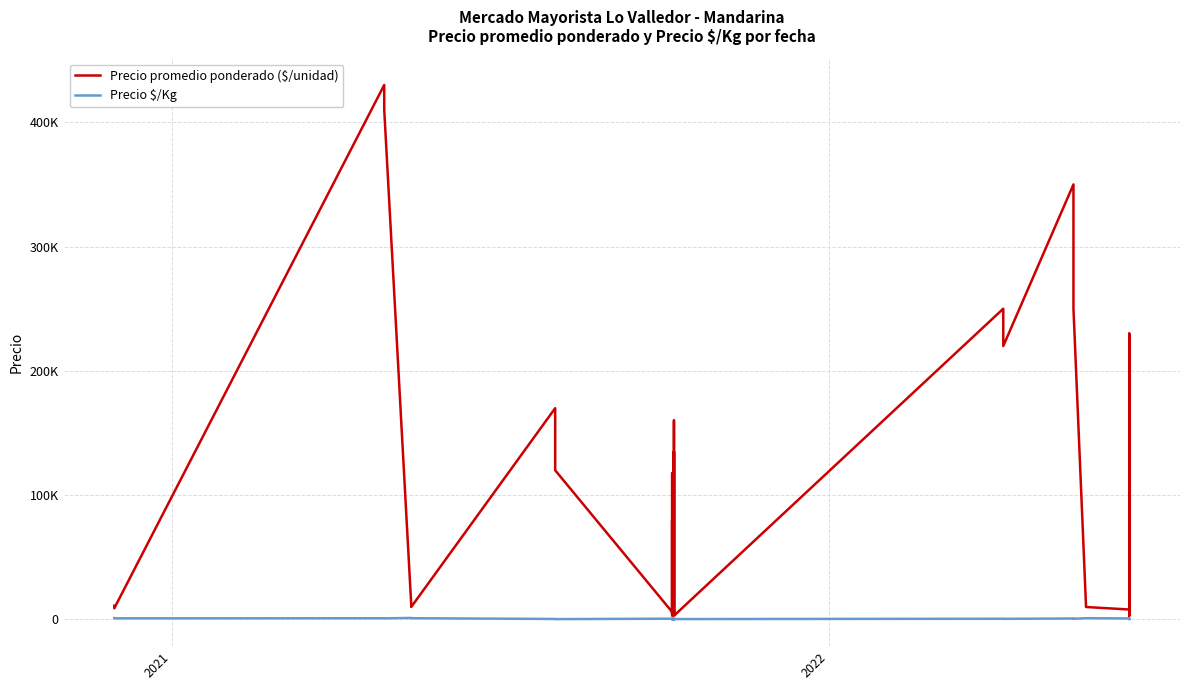

Reading left to right, list all the values displayed in this chart.

Precio promedio ponderado ($/unidad): 11000	9000	430000	410000	12000	11000	10000	170000	150000	120000	6000	5000	117500	4000	80000	3000	6000	5750	5000	4750	160000	7227	4000	135000	4951	3000	250000	220000	350000	300000	250000	10000	8000	230000	6000	200000	4000	170000	3000	130000
Precio $/Kg: 1100	900	956	911	1200	1100	1000	378	333	267	600	500	261	400	178	300	600	575	500	475	356	16	400	300	11	300	556	489	778	667	556	1000	800	511	600	444	400	378	300	289